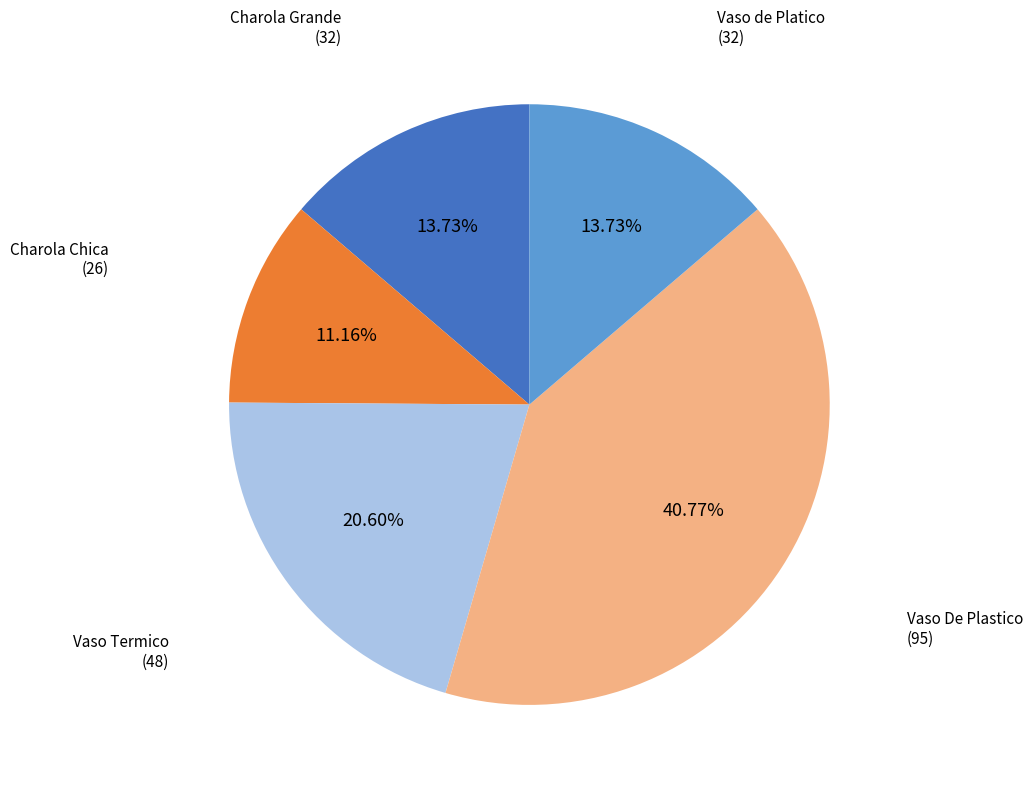

Between Vaso De Plastico and Vaso Termico, which is larger?

Vaso De Plastico